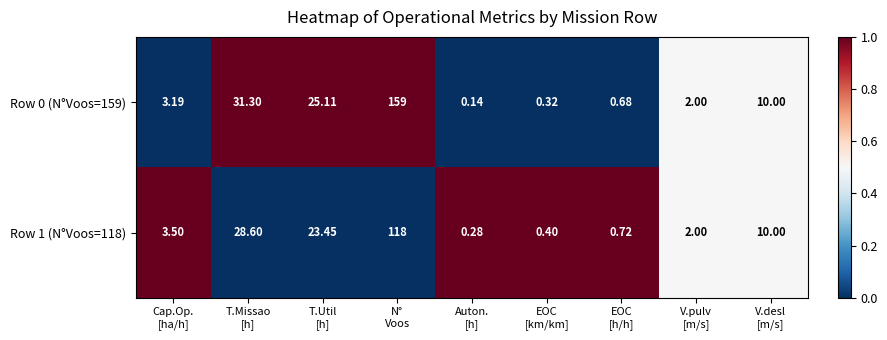

At which category does the chart reach its peak across all series?

N°
Voos